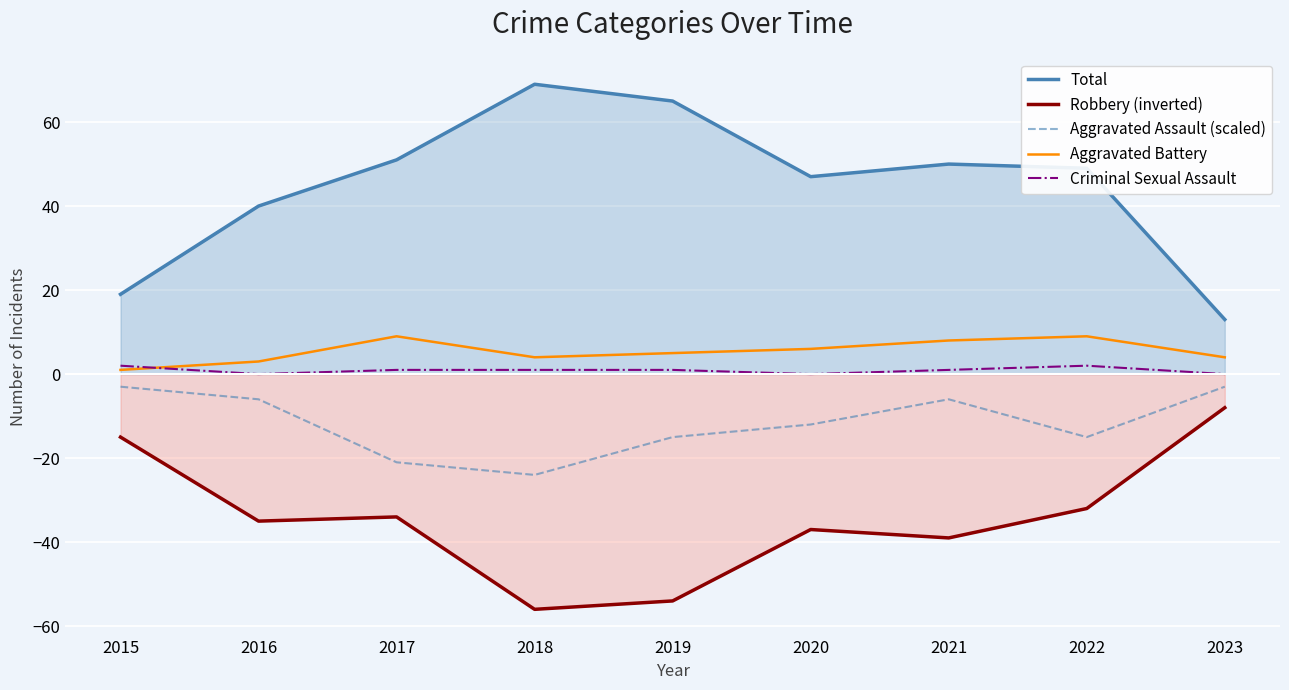

What is the average value of the Aggravated Assault (scaled) series?

-12